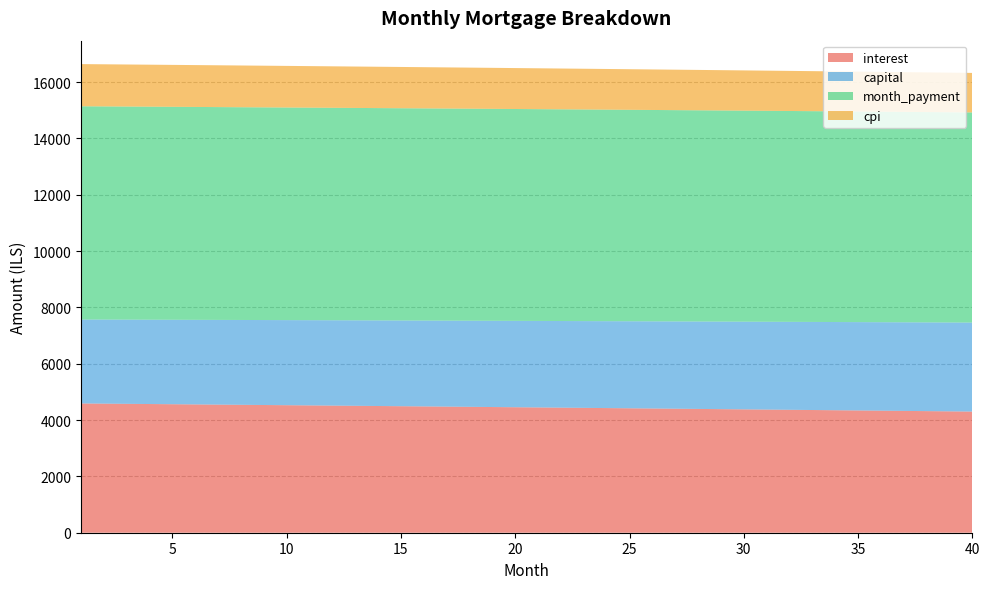

Reading left to right, what are all the values shown in this chart?

interest: 1=4590.2	2=4583.4	3=4576.6	4=4569.7	5=4562.8	6=4555.9	7=4549.0	8=4542.0	9=4535.0	10=4527.9	11=4520.9	12=4513.7	13=4506.6	14=4499.4	15=4492.2	16=4485.0	17=4477.7	18=4470.4	19=4463.1	20=4455.7	21=4448.4	22=4440.9	23=4433.5	24=4426.0	25=4418.5	26=4410.9	27=4403.3	28=4395.7	29=4388.0	30=4380.4	31=4372.6	32=4364.9	33=4357.1	34=4349.3	35=4341.4	36=4333.5	37=4325.6	38=4317.7	39=4309.7	40=4301.7
capital: 1=2980.7	2=2985.1	3=2989.6	4=2994.1	5=2998.6	6=3003.1	7=3007.6	8=3012.1	9=3016.6	10=3021.1	11=3025.7	12=3030.2	13=3034.8	14=3039.3	15=3043.9	16=3048.4	17=3053.0	18=3057.6	19=3062.2	20=3066.8	21=3071.4	22=3076.0	23=3080.6	24=3085.2	25=3089.8	26=3094.5	27=3099.1	28=3103.8	29=3108.4	30=3113.1	31=3117.7	32=3122.4	33=3127.1	34=3131.8	35=3136.5	36=3141.2	37=3145.9	38=3150.6	39=3155.4	40=3160.1
month_payment: 1=7570.9	2=7568.5	3=7566.2	4=7563.8	5=7561.4	6=7559.0	7=7556.5	8=7554.1	9=7551.6	10=7549.1	11=7546.5	12=7544.0	13=7541.4	14=7538.7	15=7536.1	16=7533.4	17=7530.7	18=7528.0	19=7525.3	20=7522.5	21=7519.7	22=7516.9	23=7514.1	24=7511.2	25=7508.3	26=7505.4	27=7502.4	28=7499.4	29=7496.5	30=7493.4	31=7490.4	32=7487.3	33=7484.2	34=7481.1	35=7477.9	36=7474.7	37=7471.5	38=7468.3	39=7465.0	40=7461.8
cpi: 1=1497.8	2=1495.5	3=1493.3	4=1491.1	5=1488.8	6=1486.5	7=1484.2	8=1481.9	9=1479.6	10=1477.3	11=1475.0	12=1472.7	13=1470.3	14=1468.0	15=1465.6	16=1463.2	17=1460.9	18=1458.5	19=1456.1	20=1453.6	21=1451.2	22=1448.8	23=1446.3	24=1443.9	25=1441.4	26=1438.9	27=1436.4	28=1433.9	29=1431.4	30=1428.9	31=1426.4	32=1423.8	33=1421.3	34=1418.7	35=1416.1	36=1413.5	37=1410.9	38=1408.3	39=1405.7	40=1403.1